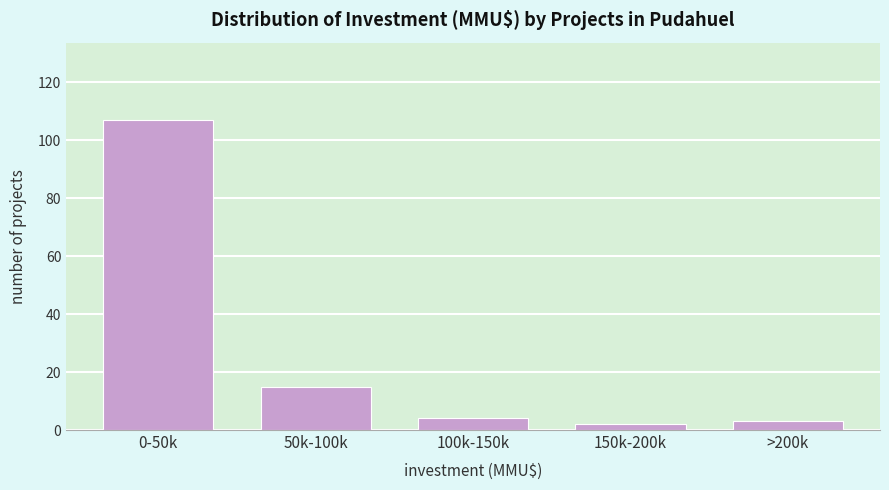

Reading right to left, list all the values displayed in this chart.

>200k=3	150k-200k=2	100k-150k=4	50k-100k=15	0-50k=107